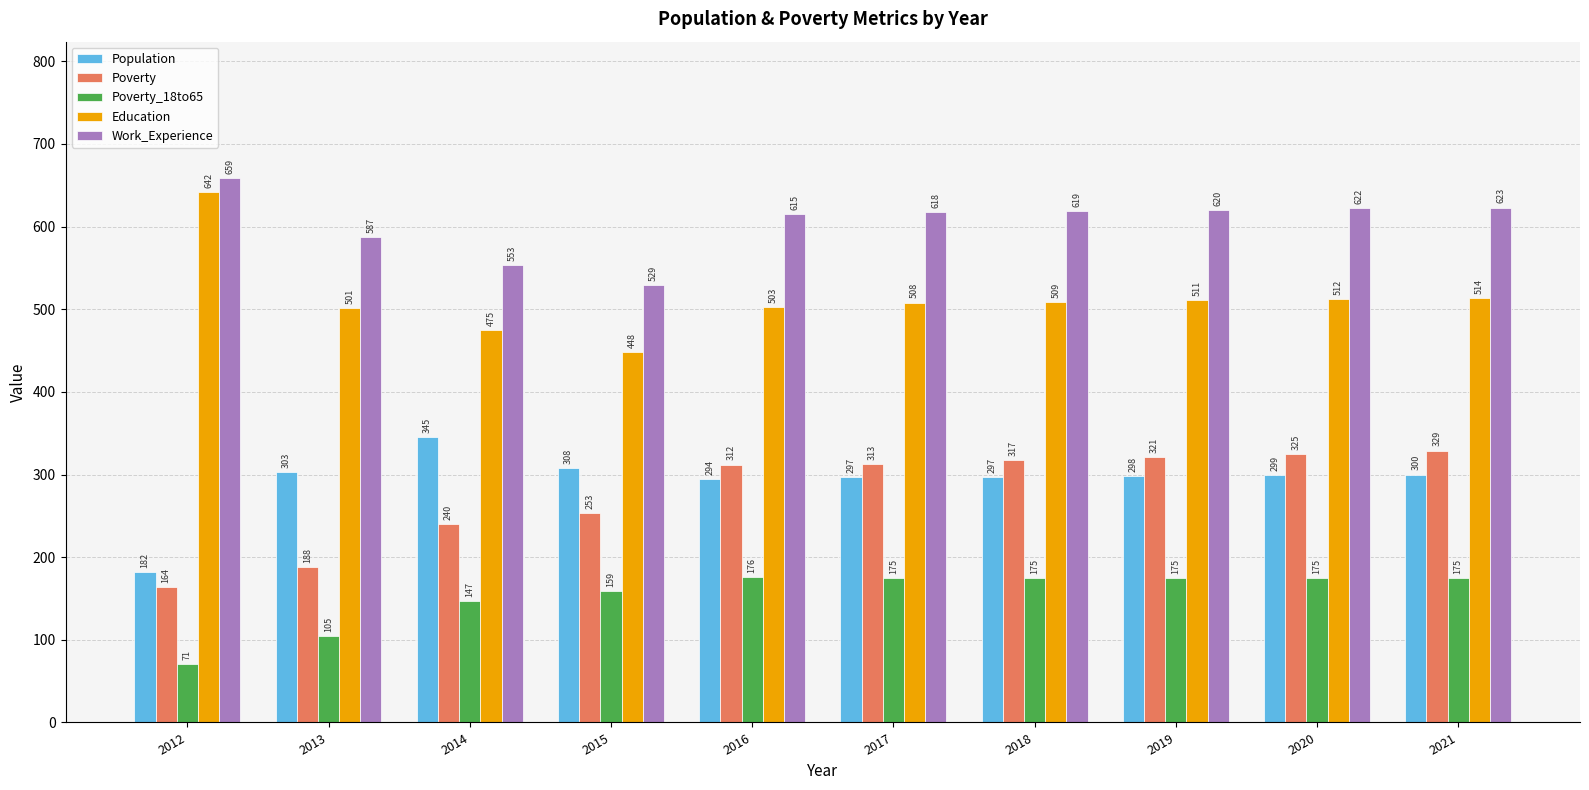

Which series has the largest total across all categories?

Work_Experience